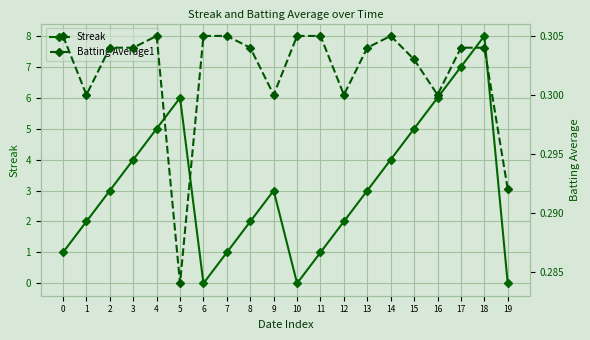

Reading right to left, list all the values displayed in this chart.

Streak: 19=0.0	18=8.0	17=7.0	16=6.0	15=5.0	14=4.0	13=3.0	12=2.0	11=1.0	10=0.0	9=3.0	8=2.0	7=1.0	6=0.0	5=6.0	4=5.0	3=4.0	2=3.0	1=2.0	0=1.0
Batting Average1: 19=0.3	18=0.3	17=0.3	16=0.3	15=0.3	14=0.3	13=0.3	12=0.3	11=0.3	10=0.3	9=0.3	8=0.3	7=0.3	6=0.3	5=0.3	4=0.3	3=0.3	2=0.3	1=0.3	0=0.3